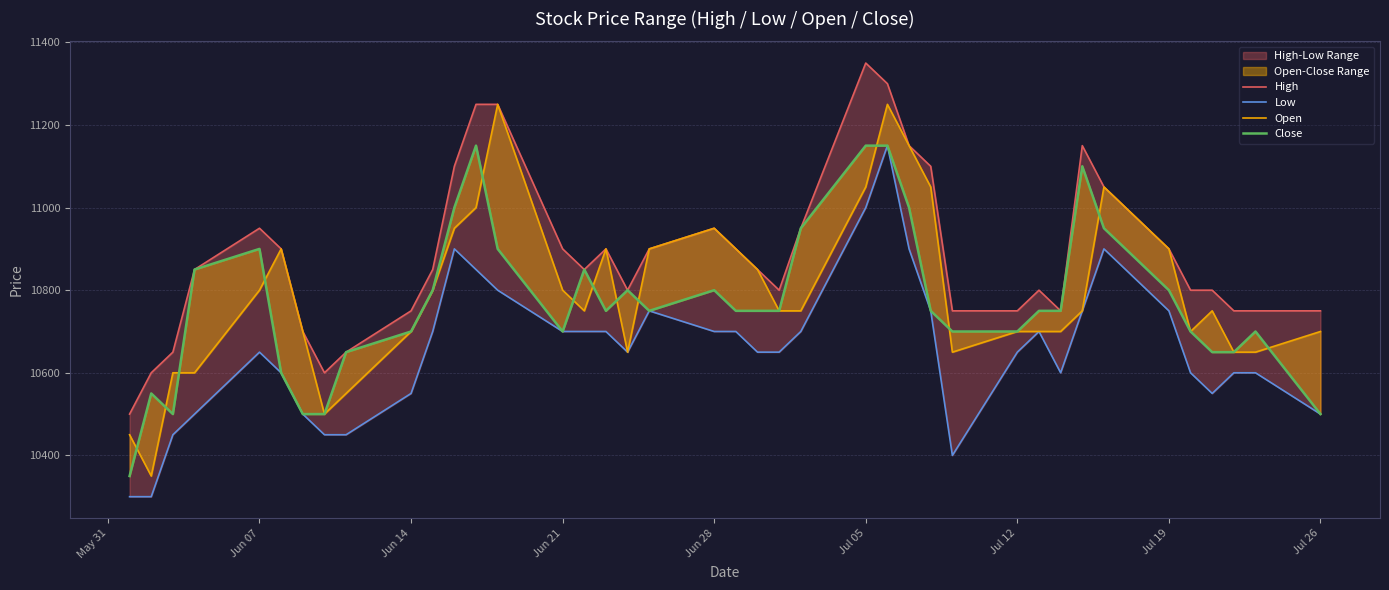

What is the spread (max minus min) of values at Jun 21?

200